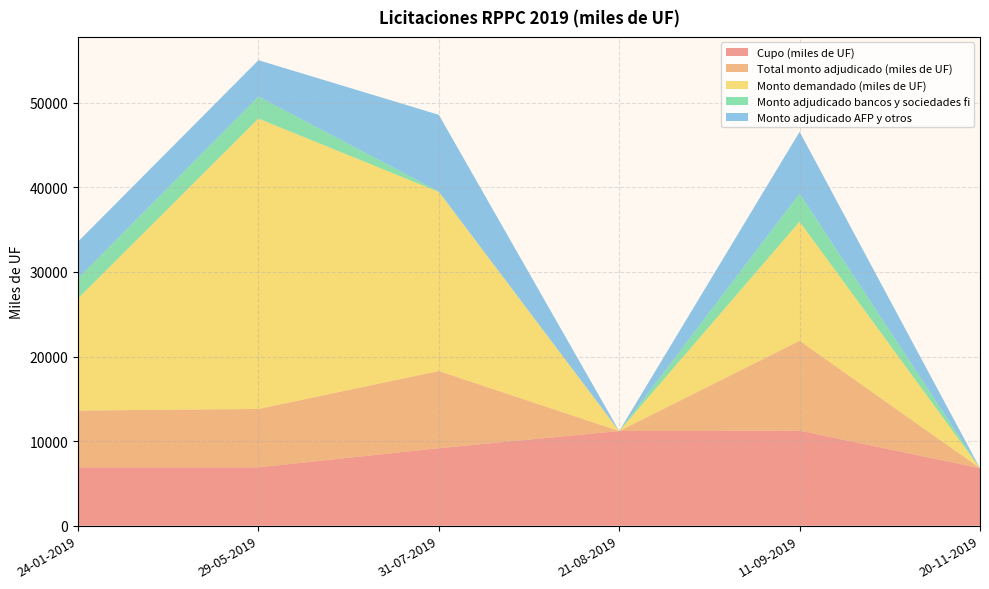

Reading right to left, what are all the values shown in this chart?

Cupo (miles de UF): 20-11-2019=6800.0	11-09-2019=11240.0	21-08-2019=11190.0	31-07-2019=9165.5	29-05-2019=6900.0	24-01-2019=6900.0
Total monto adjudicado (miles de UF): 20-11-2019=0.0	11-09-2019=10620.0	21-08-2019=0.0	31-07-2019=9120.0	29-05-2019=6900.0	24-01-2019=6710.0
Monto demandado (miles de UF): 20-11-2019=0.0	11-09-2019=14090.0	21-08-2019=0.0	31-07-2019=21170.0	29-05-2019=34330.0	24-01-2019=13260.0
Monto adjudicado bancos y sociedades fi: 20-11-2019=0.0	11-09-2019=3320.0	21-08-2019=0.0	31-07-2019=50.0	29-05-2019=2600.0	24-01-2019=2370.0
Monto adjudicado AFP y otros: 20-11-2019=0.0	11-09-2019=7300.0	21-08-2019=0.0	31-07-2019=9070.0	29-05-2019=4300.0	24-01-2019=4340.0